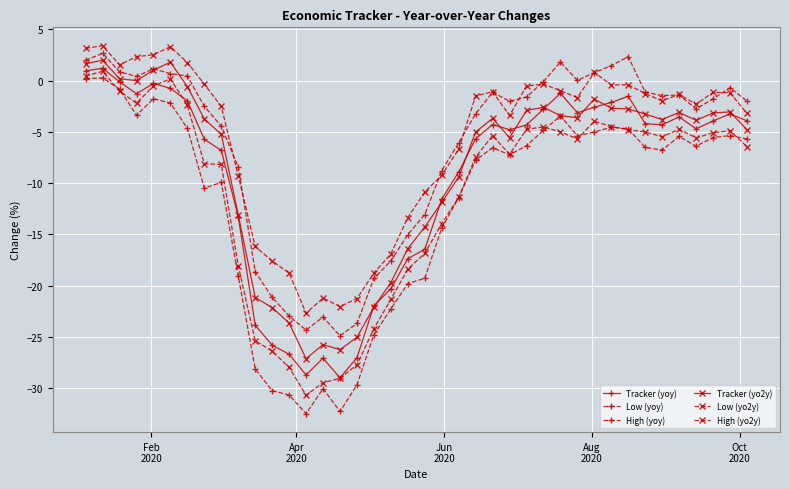

How many lines are shown in the chart?

6